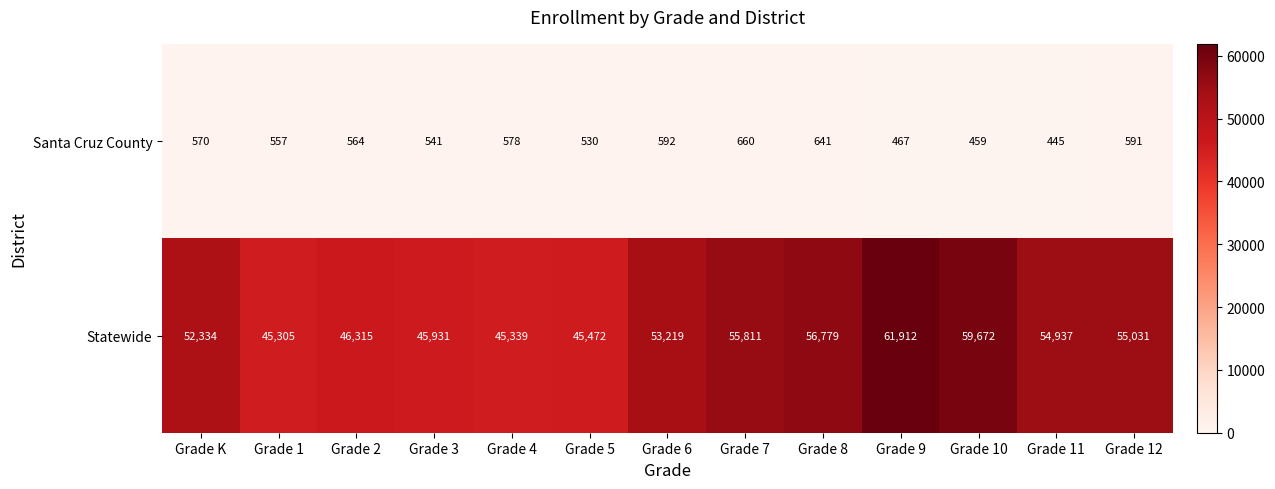

What is the average value of the Santa Cruz County series?

553